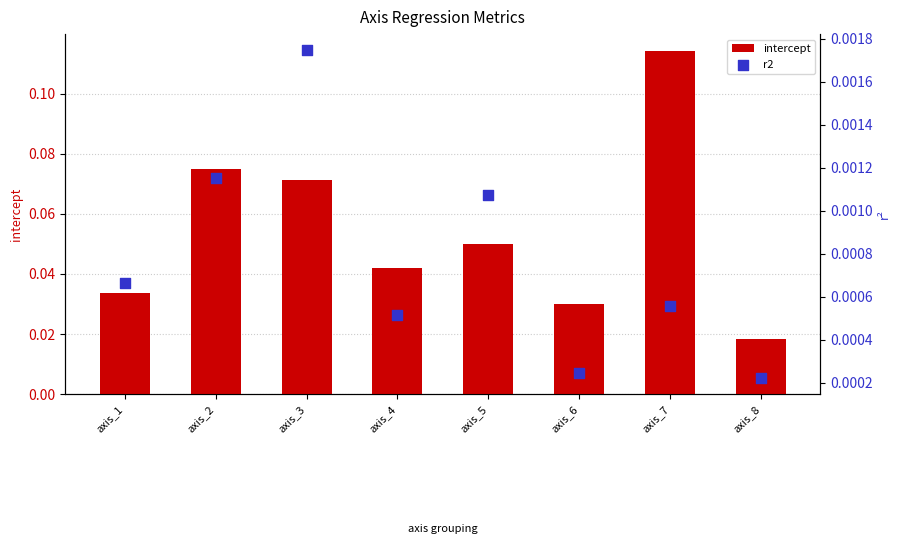

Which series reaches the minimum Y coordinate?

r2